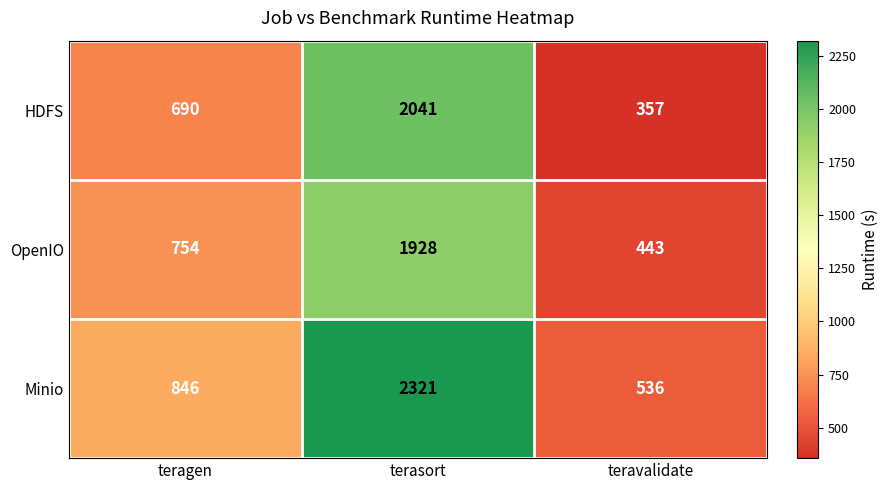

At which label does Minio reach its minimum?

teravalidate